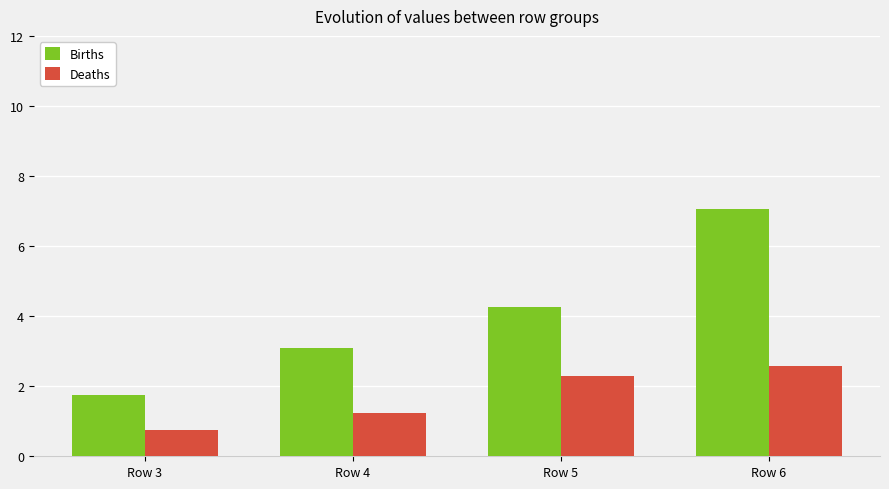

Rank the categories by Births value from highest to lowest.

Row 6, Row 5, Row 4, Row 3